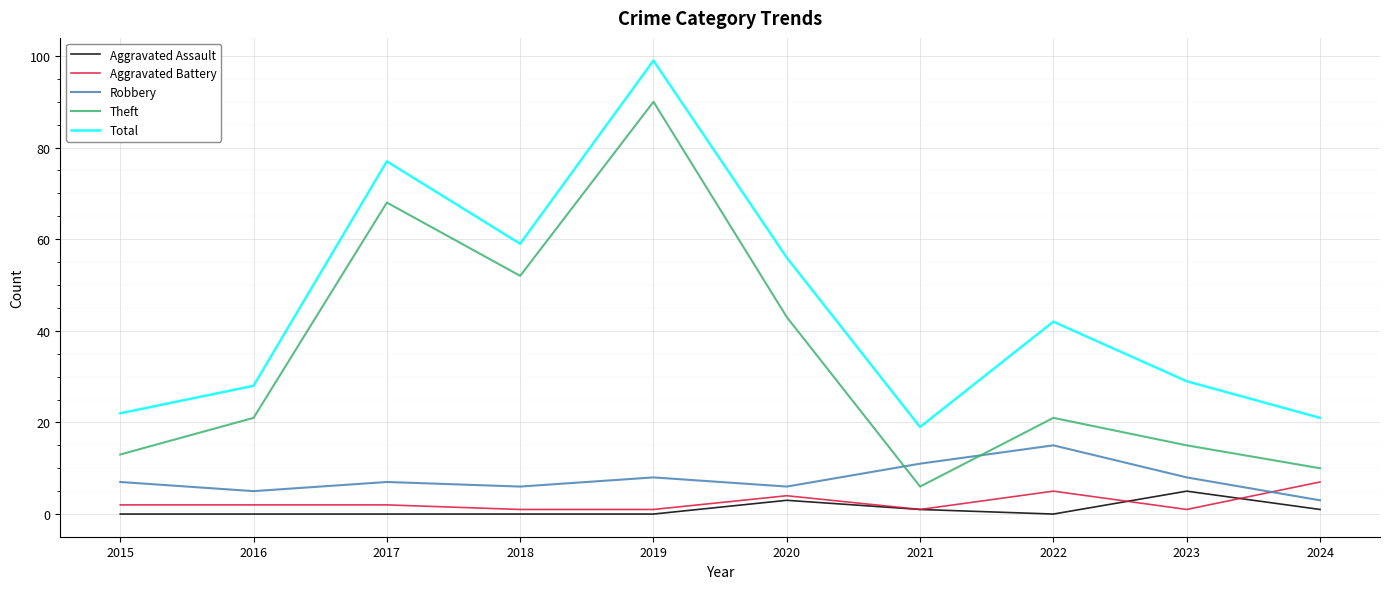

Is this an area chart (filled region under the line)?

No